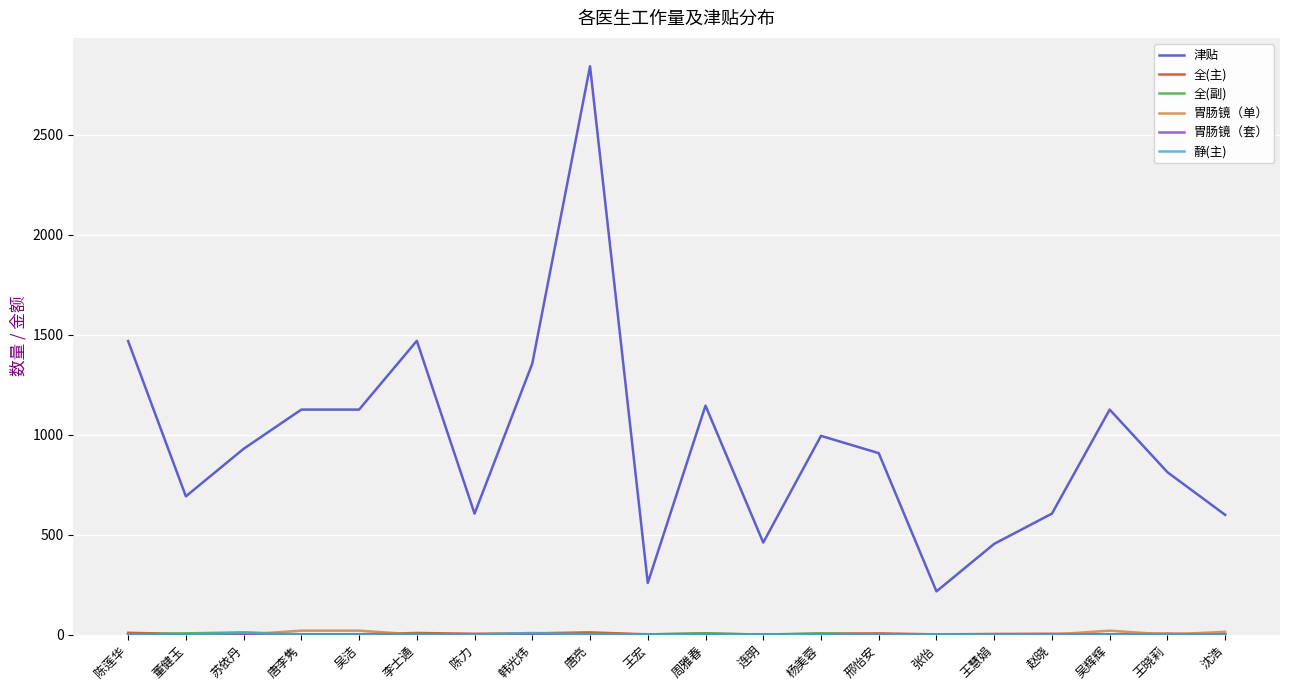

At which category is the sum across all series the highest?

唐亮